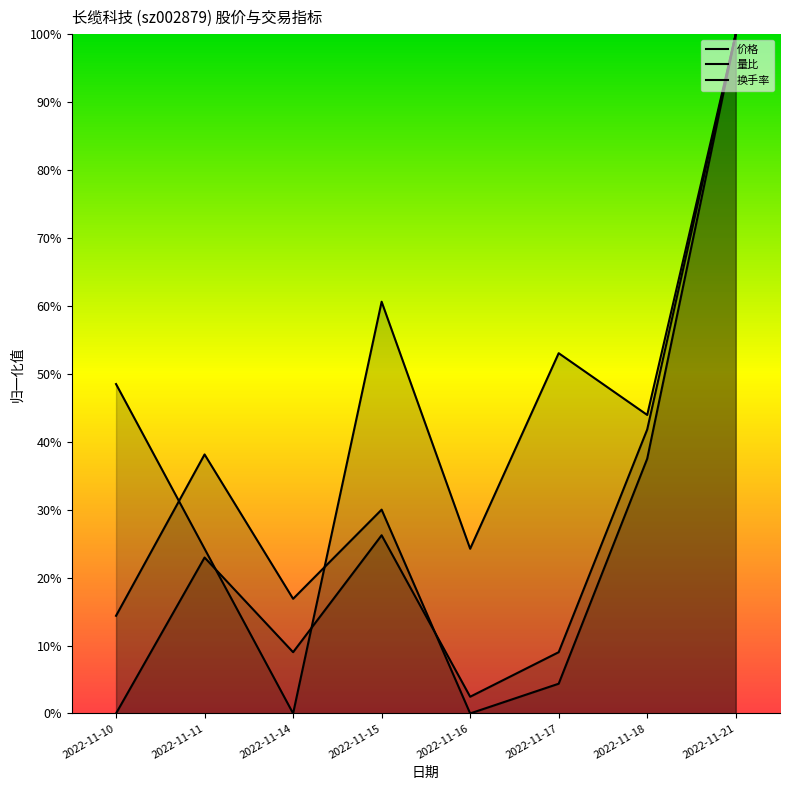

List the series in order of their overall mean, lowest first.

量比, 换手率, 价格